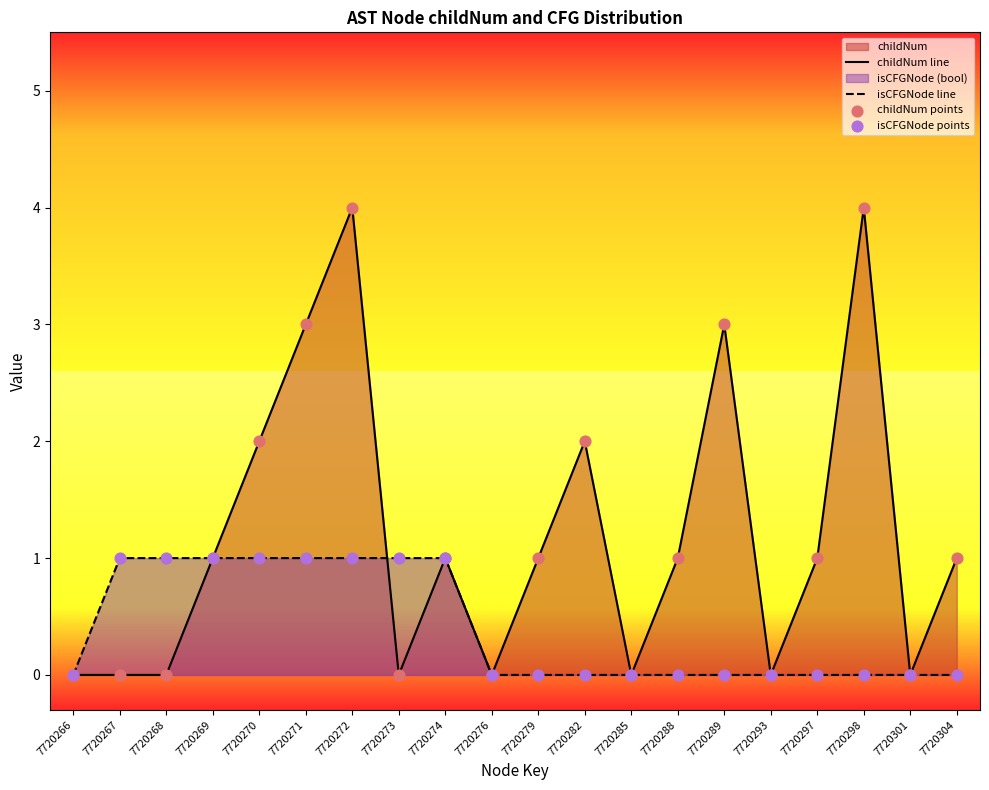

Which series has the largest total across all categories?

childNum line